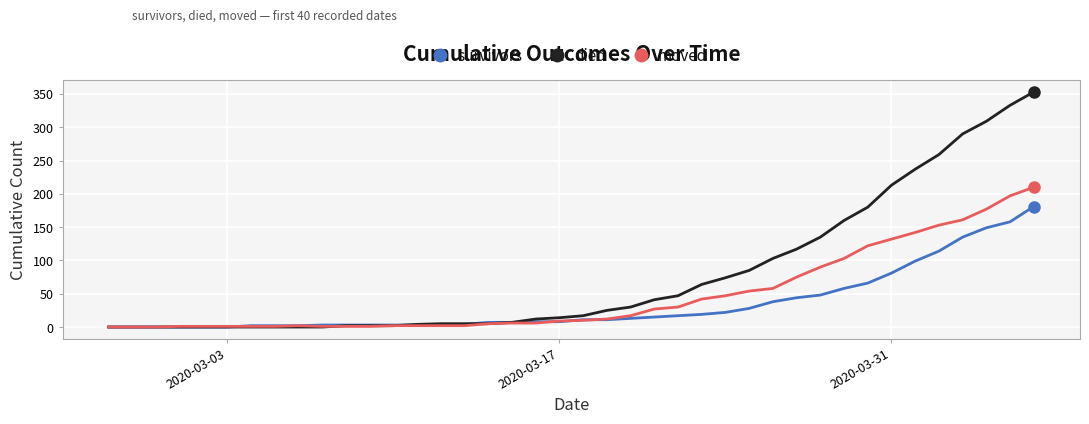

Which series has the largest range (max minus min)?

died